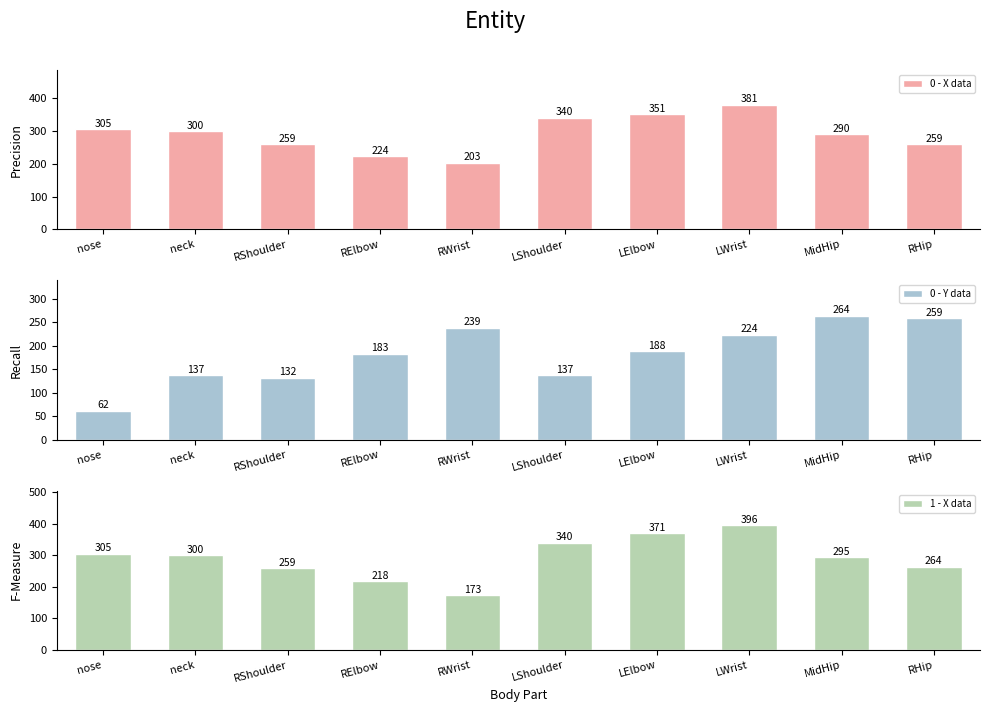

How many groups of bars are there?

10